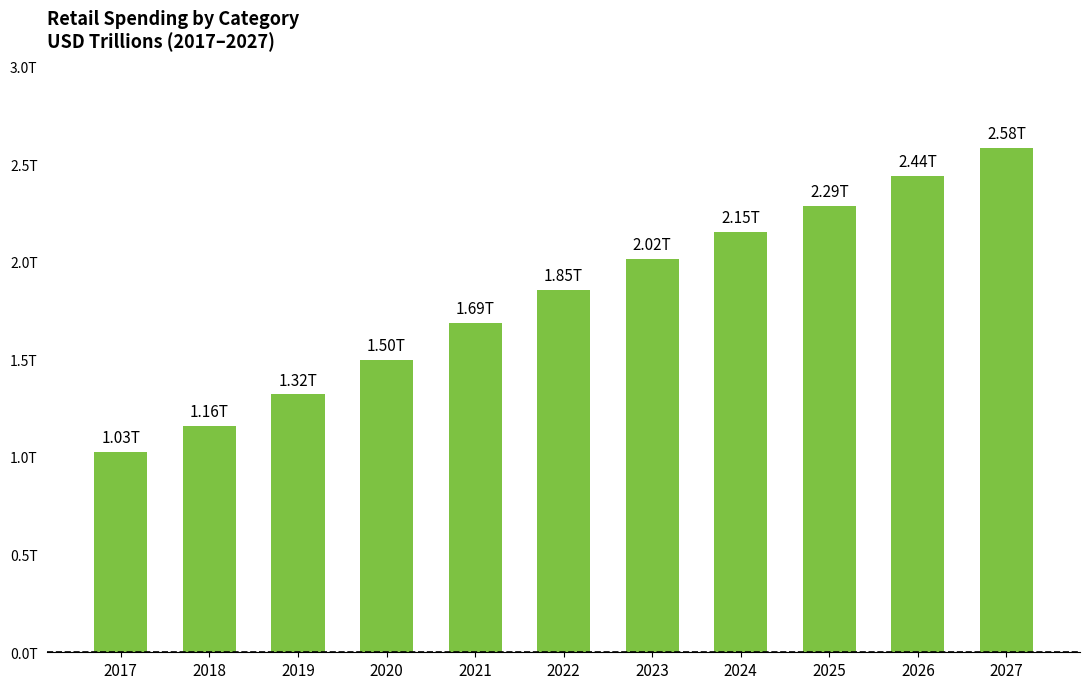

Does the chart contain any negative values?

No